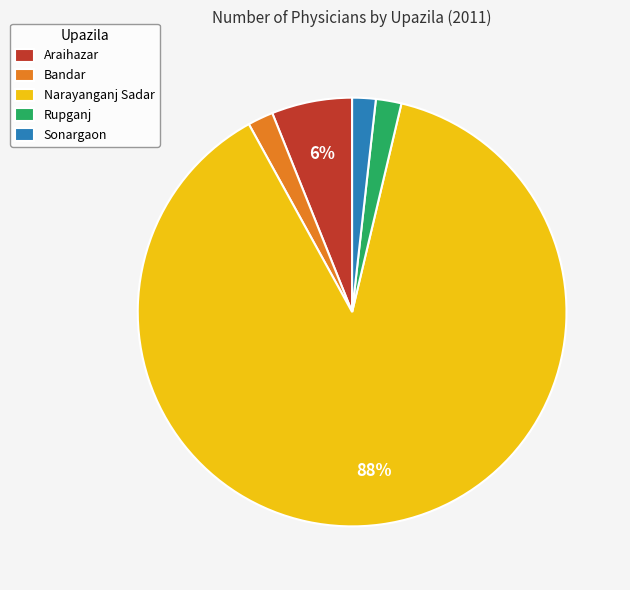

Do Sonargaon and Narayanganj Sadar together represent more than half of the pie?

Yes